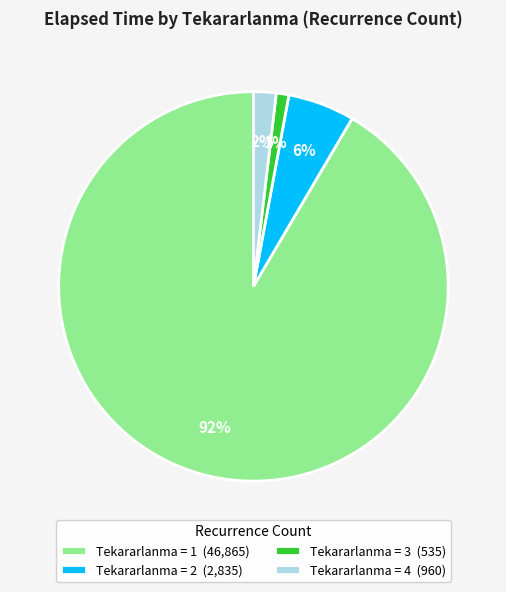

To the nearest percent, what is the difference between the largest and smallest slice percentages?

90%